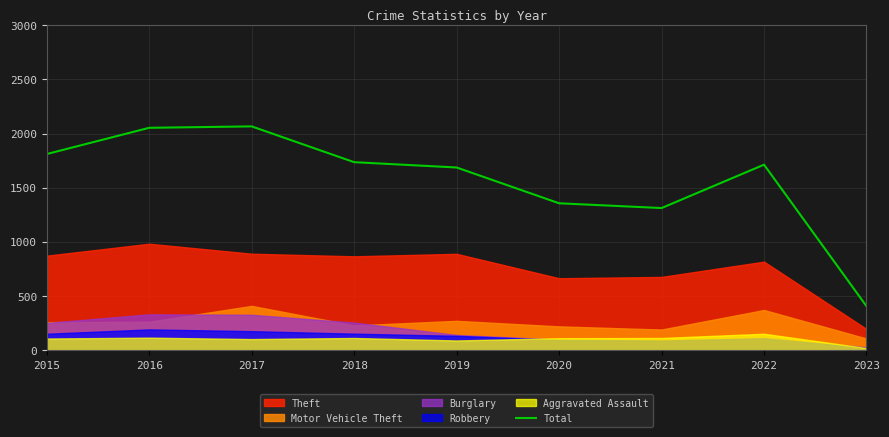

How many interior local peaks (higher than both neighbors) does the data have?

2